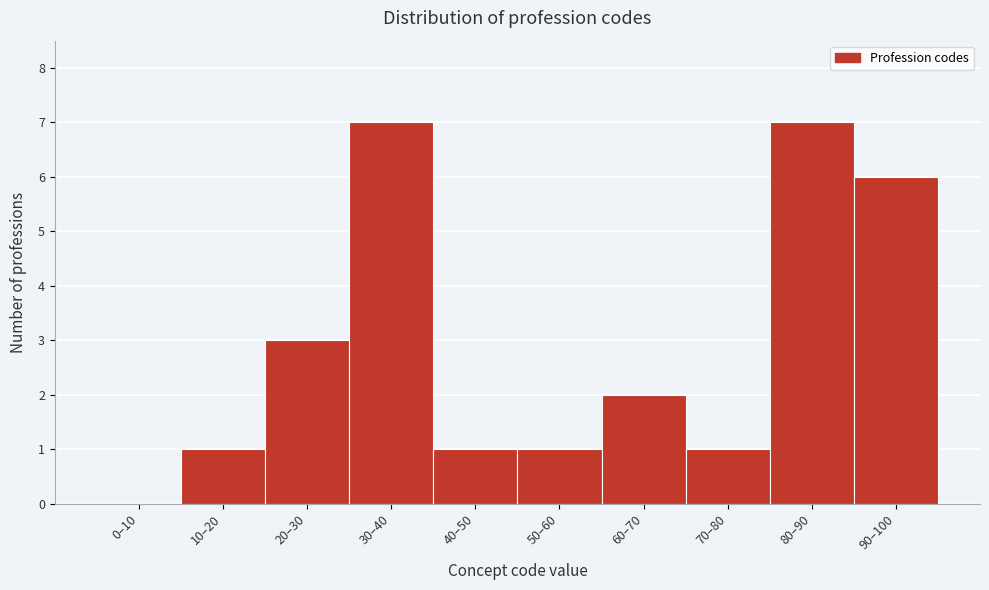

Reading left to right, what are all the values shown in this chart?

0–10=0	10–20=1	20–30=3	30–40=7	40–50=1	50–60=1	60–70=2	70–80=1	80–90=7	90–100=6